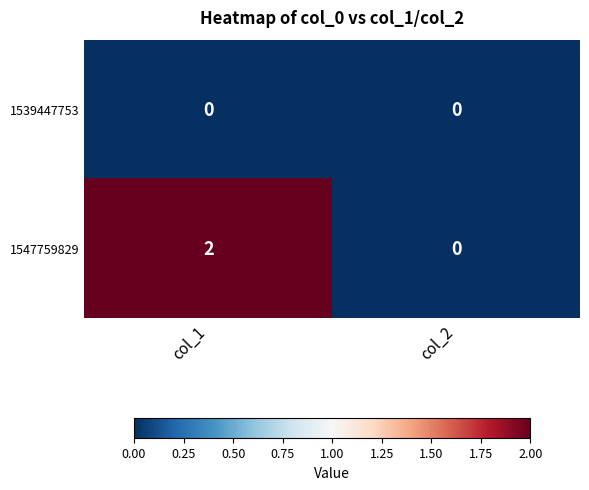

Which category has the highest value across all series?

col_1